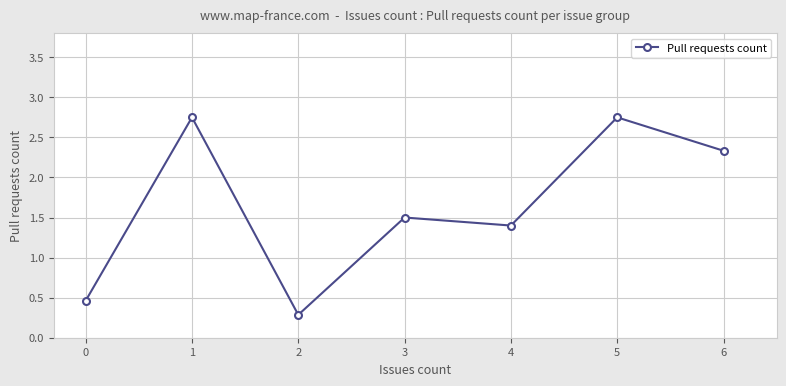

What is the sum of all values?

11.5